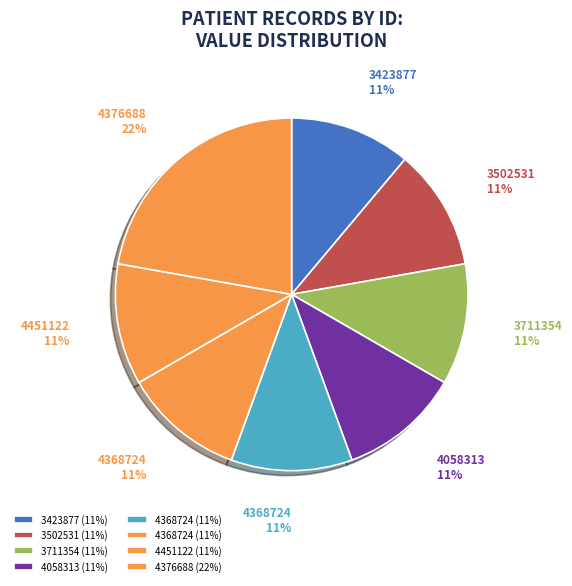

How many slices are in this pie chart?

8